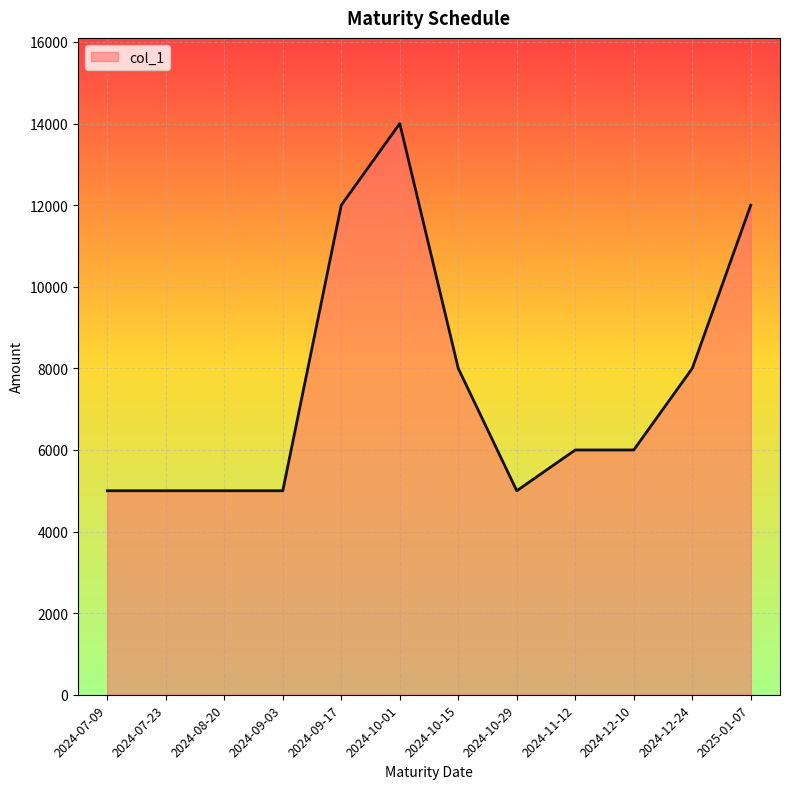

Reading left to right, transcribe all the data shown in this chart.

2024-07-09=5000	2024-07-23=5000	2024-08-20=5000	2024-09-03=5000	2024-09-17=12000	2024-10-01=14000	2024-10-15=8000	2024-10-29=5000	2024-11-12=6000	2024-12-10=6000	2024-12-24=8000	2025-01-07=12000